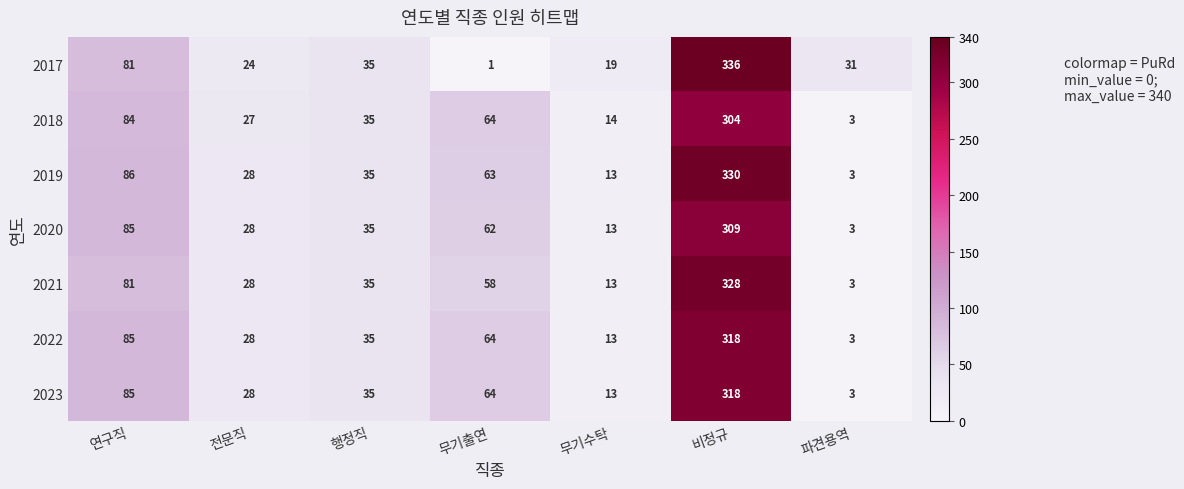

The 2023 series shows 28 at 전문직. True or false?

True